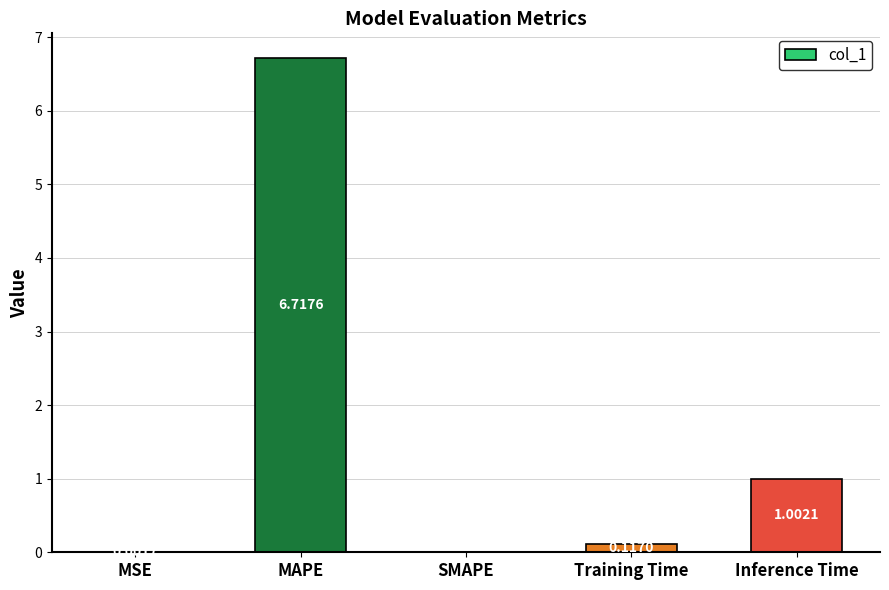

Which category has the highest value across all series?

MAPE